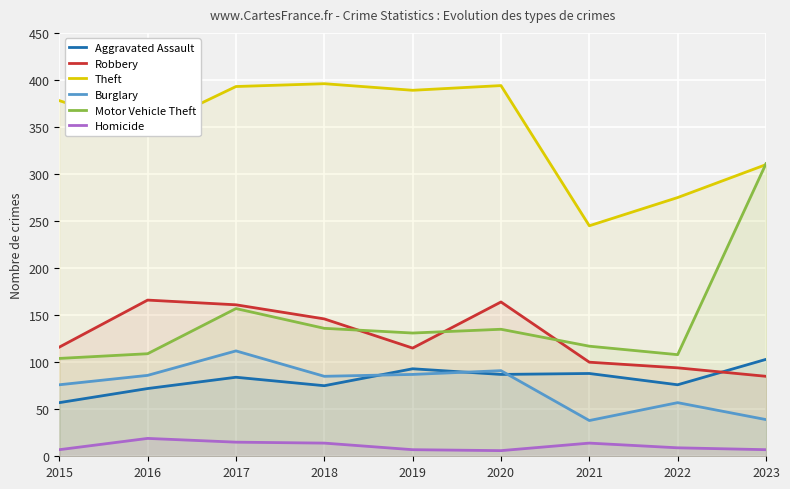

Rank the series by their maximum value, from lowest to highest.

Homicide, Aggravated Assault, Burglary, Robbery, Motor Vehicle Theft, Theft